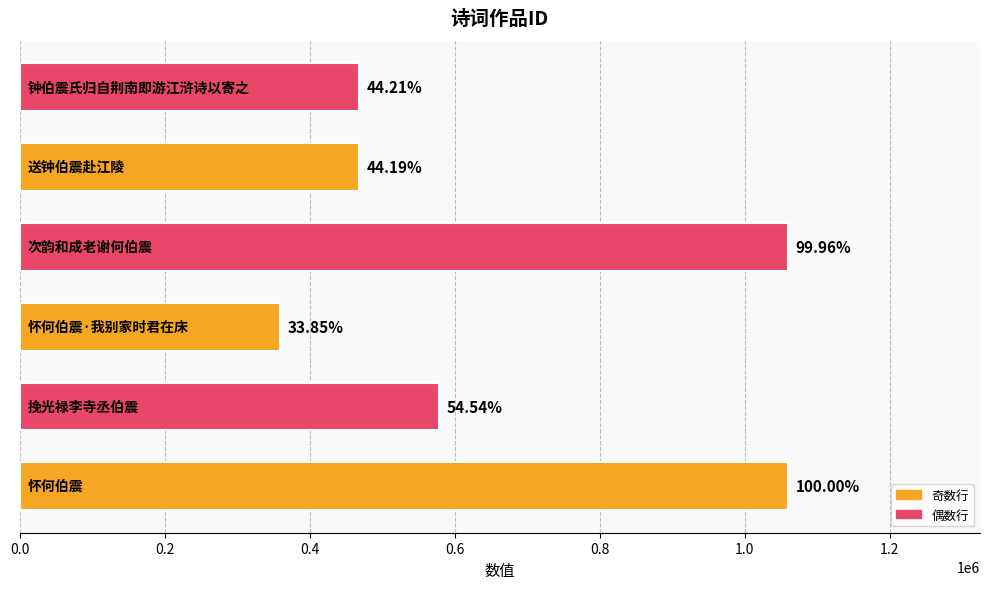

Are the bars grouped side by side (vs. stacked)?

No